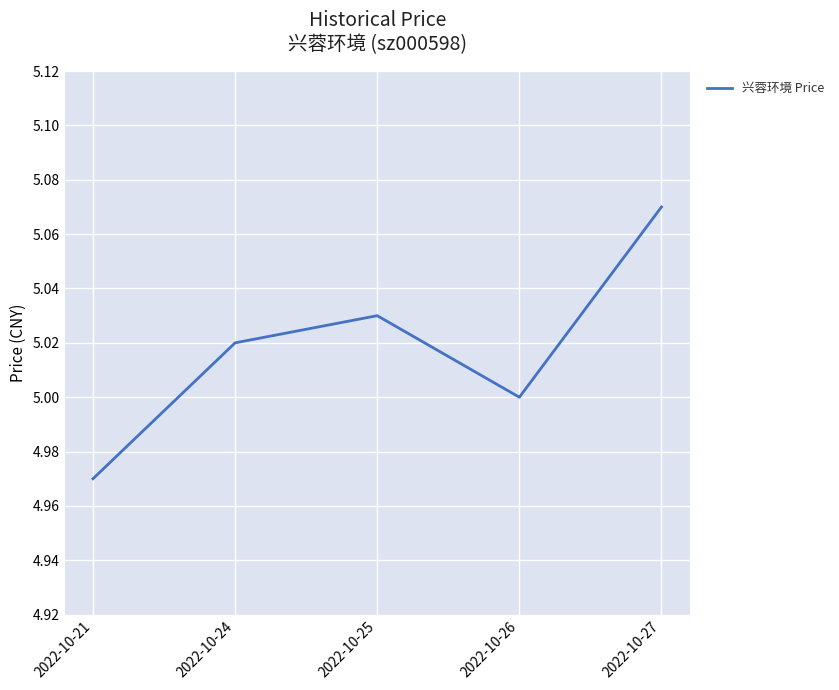

What is the ratio of the value at 2022-10-27 to the value at 2022-10-24?

1.0